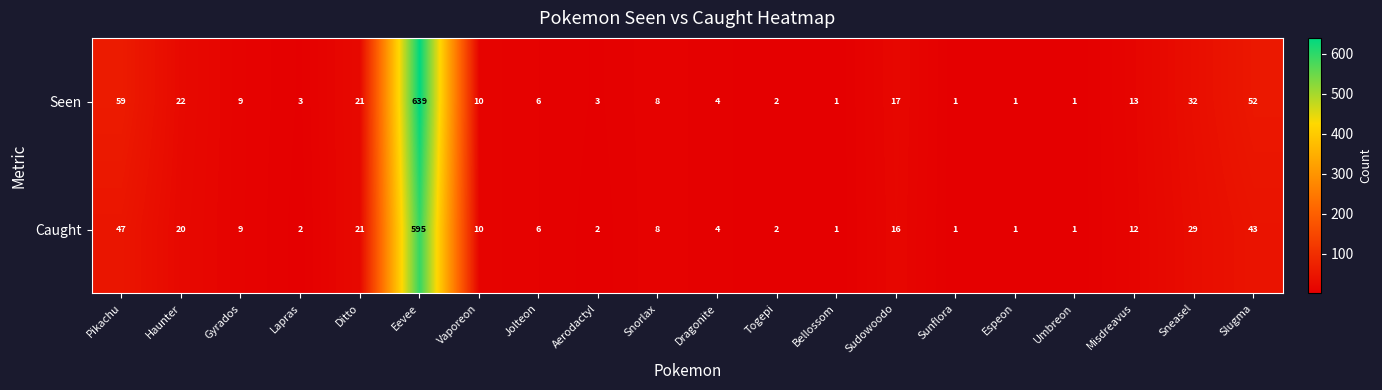

Which series has the largest range (max minus min)?

Seen